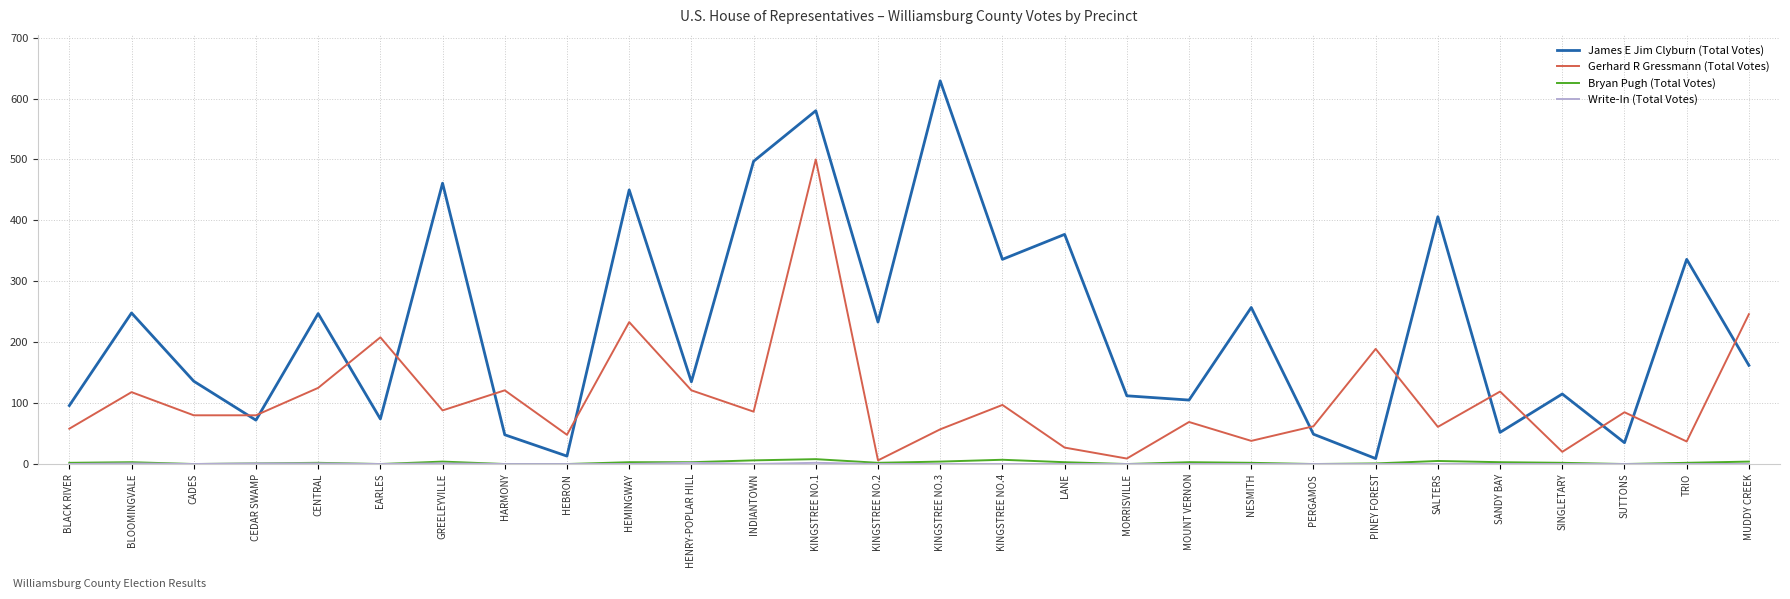

Which series has the largest total across all categories?

James E Jim Clyburn (Total Votes)